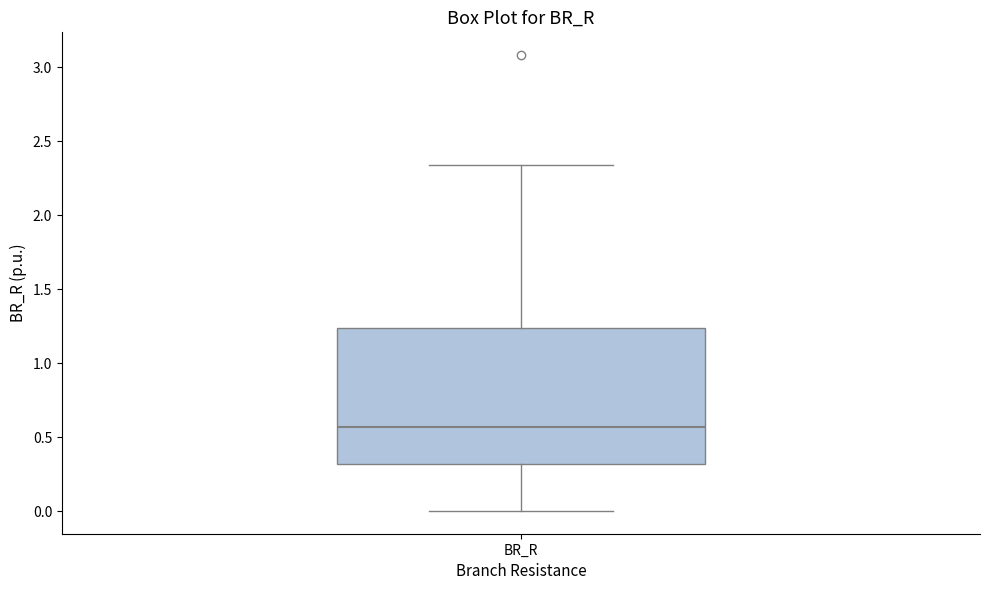

Where does the median line of the box for BR_R sit on the y-axis? The values are not printed on the chart, so give them approximately, as read against the axis.

0.55